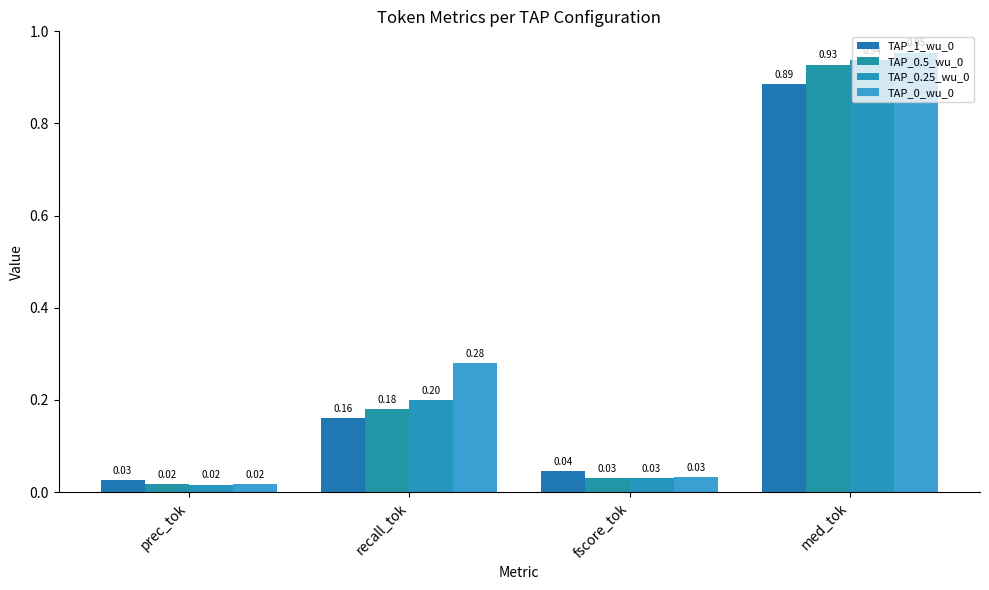

What is the difference between the second highest and minimum values in the TAP_0.25_wu_0 series?

0.2